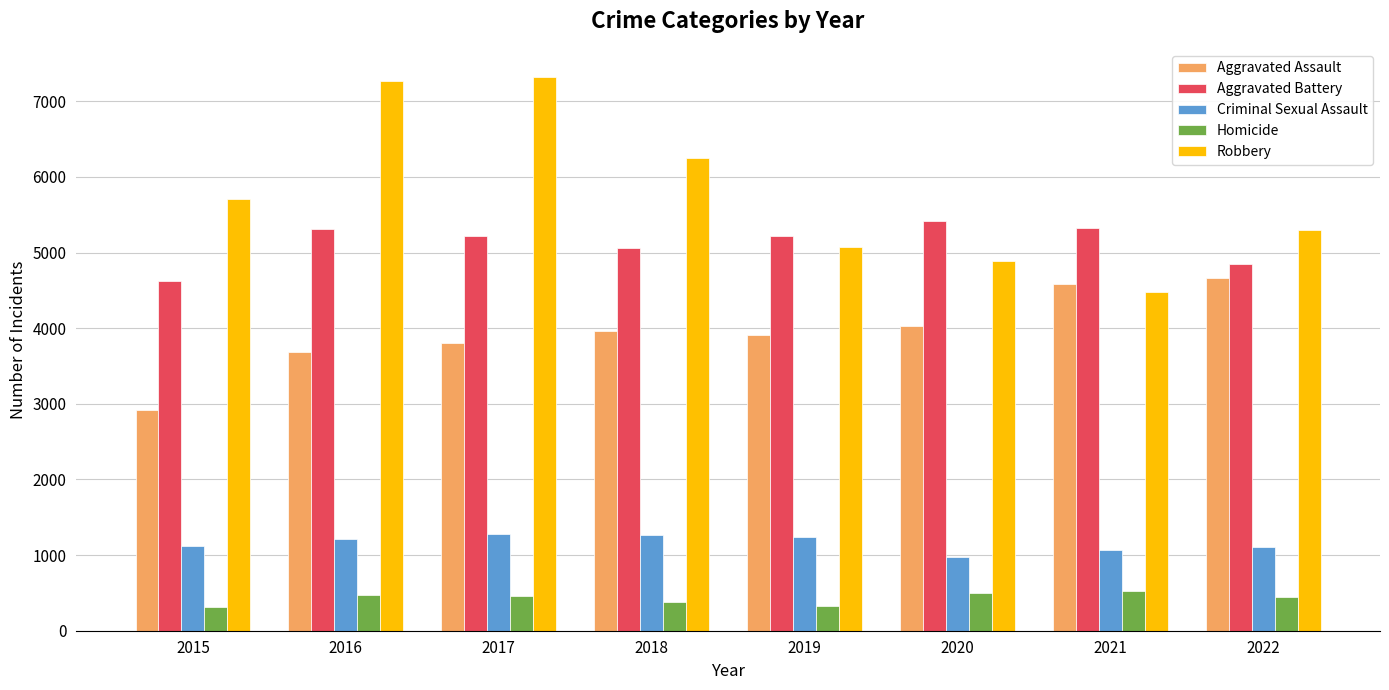

Is the value of Homicide at 2017 greater than the value of Aggravated Battery at 2020?

No